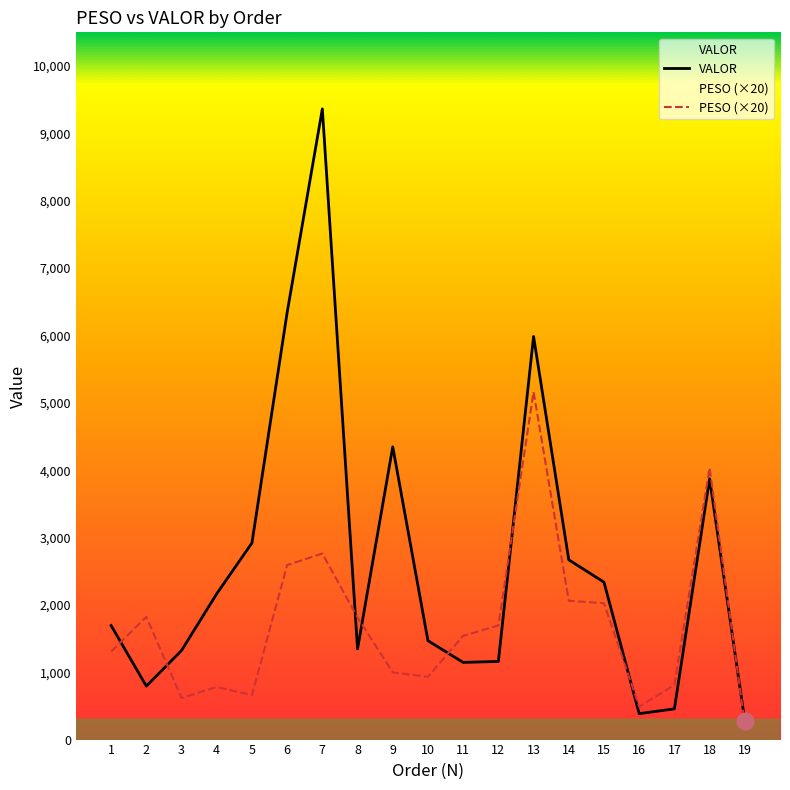

At which category does PESO reach its first local peak?

2